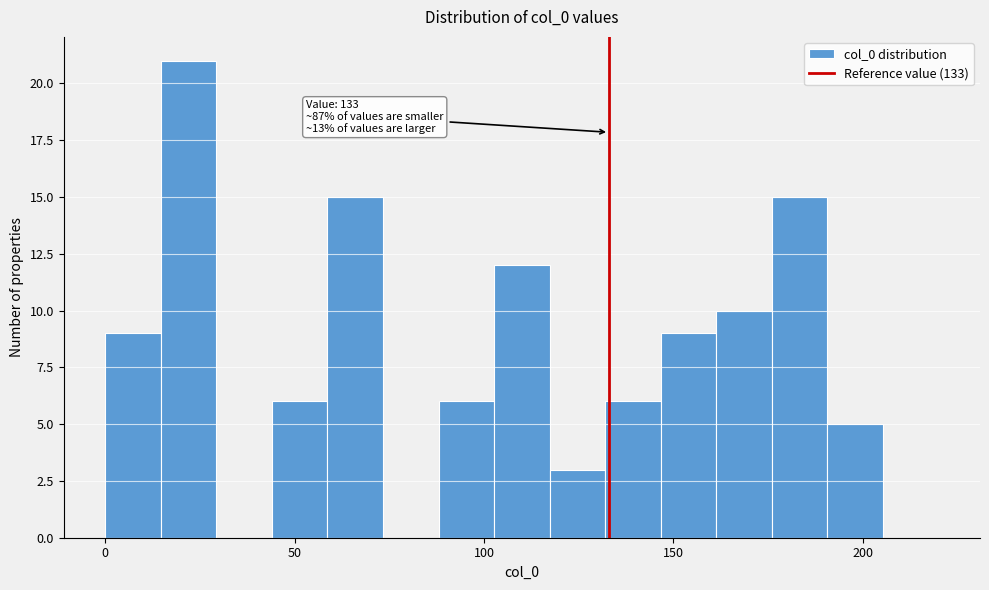

Around what value on the x-axis is the tallest bar? Give the approximate position of its centre, as read against the axis.

20